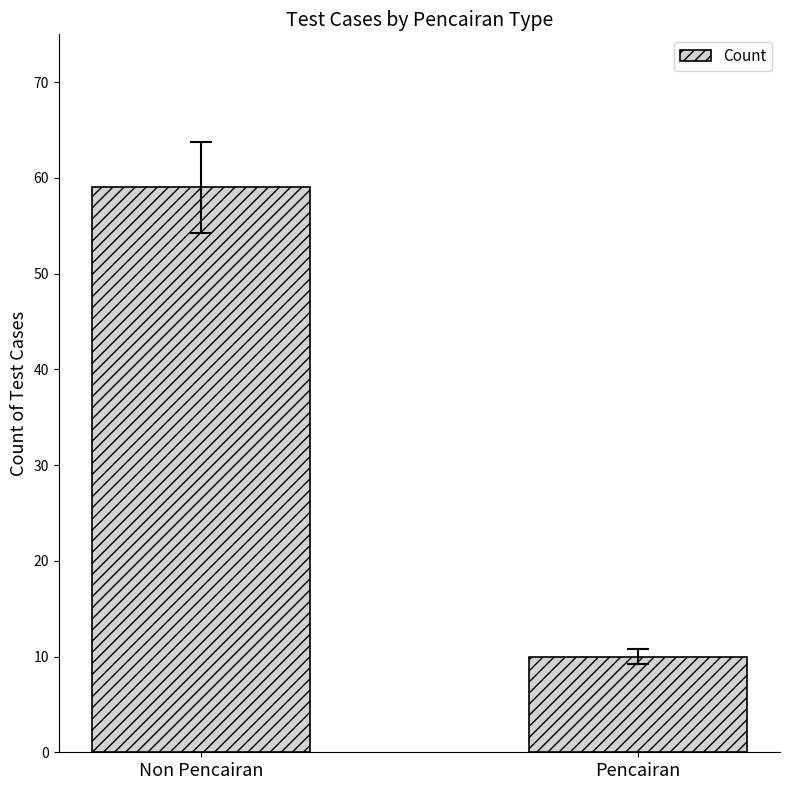

The chart shows a value of 59 at Non Pencairan. True or false?

True